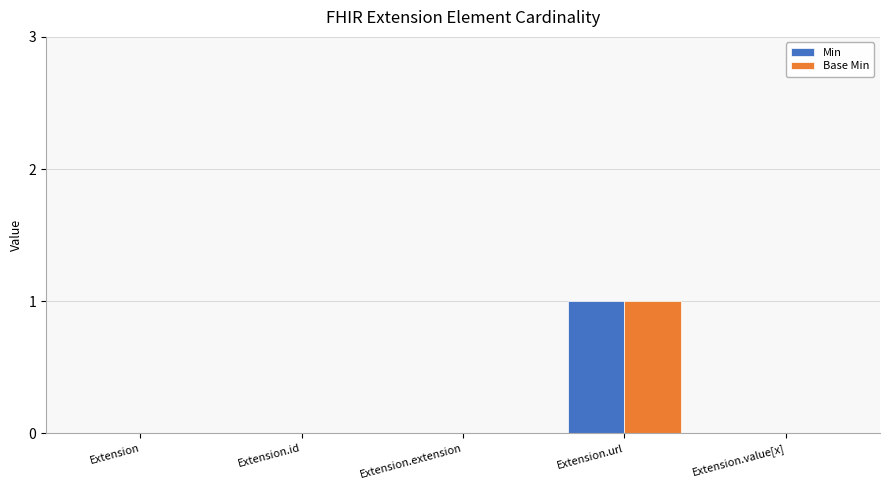

Which category has the highest value in the Base Min series?

Extension.url